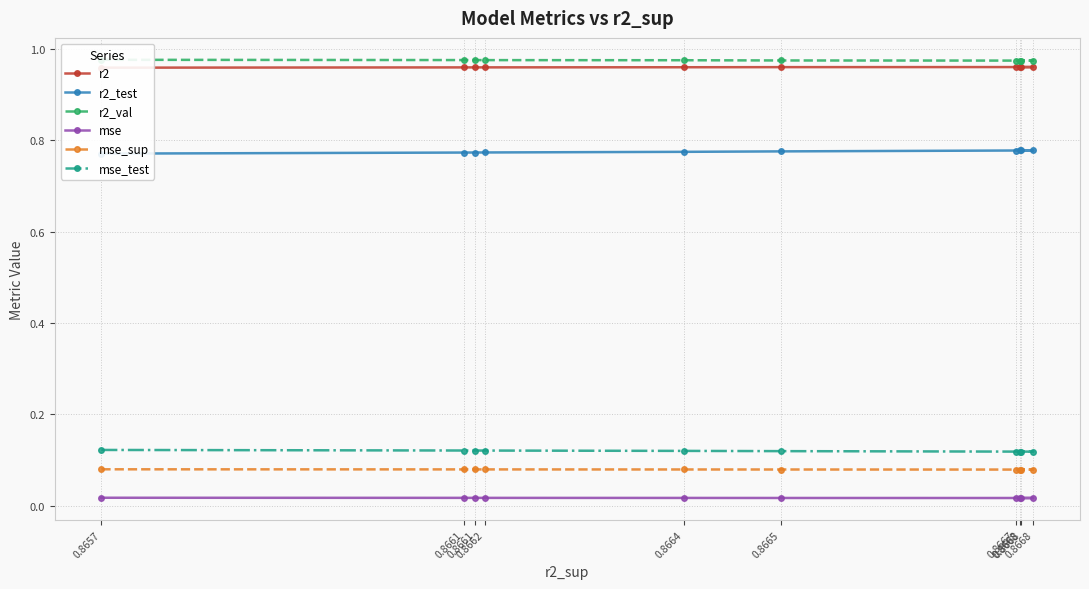

True or false: mse_test has a value of 0.1 at 0.8661.

True